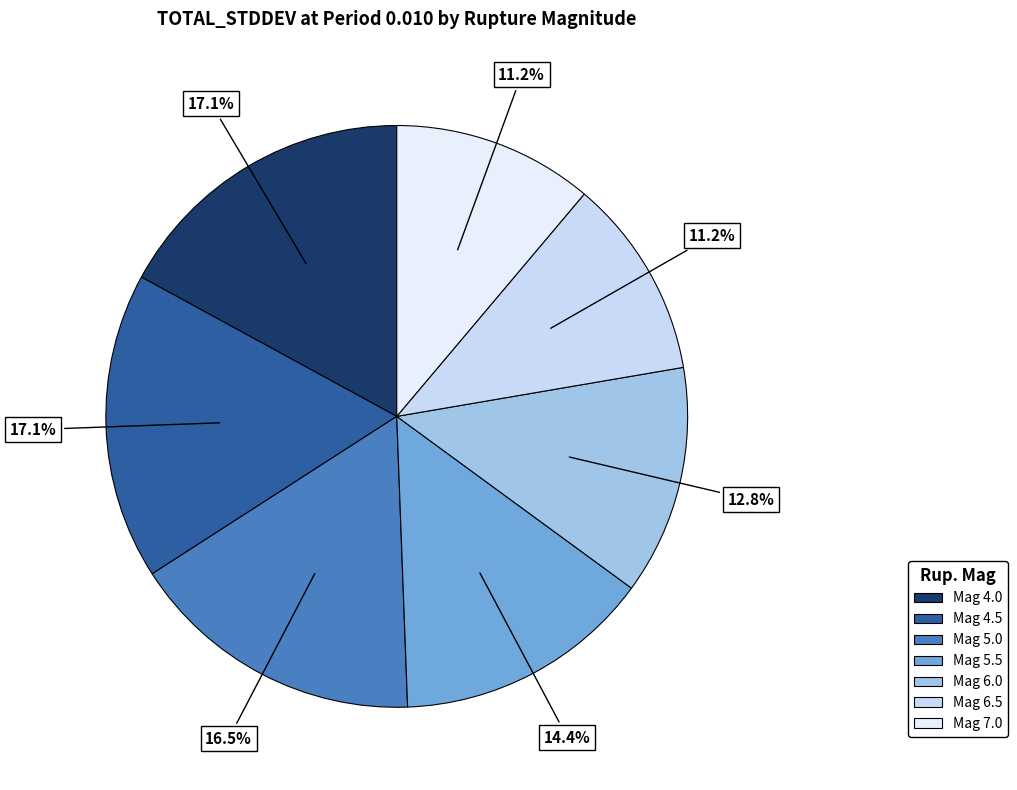

How many slices are in this pie chart?

7